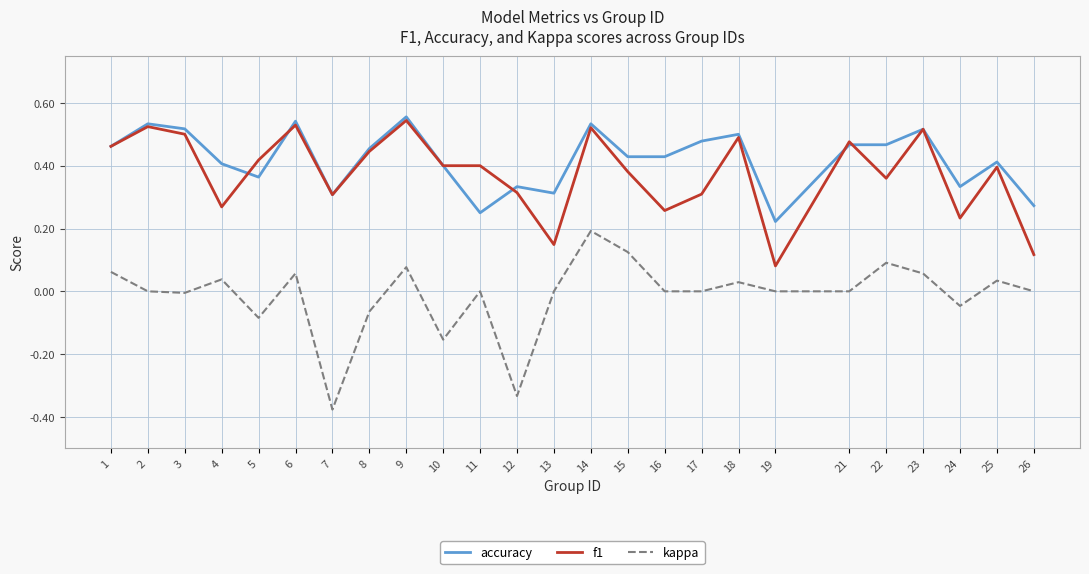

Which series has the widest spread of values?

kappa